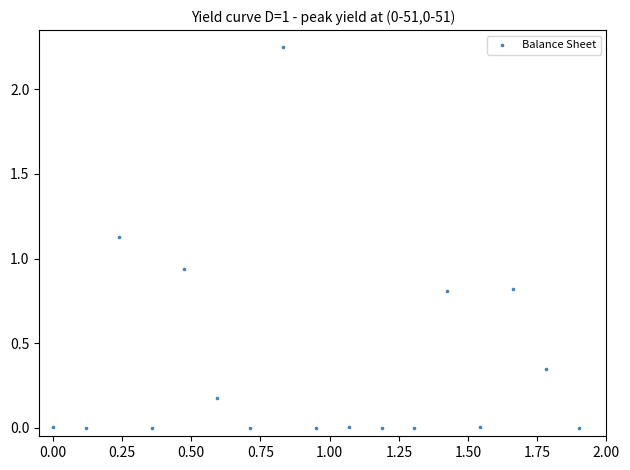

What is the range of X values (max minus min)?

1.9